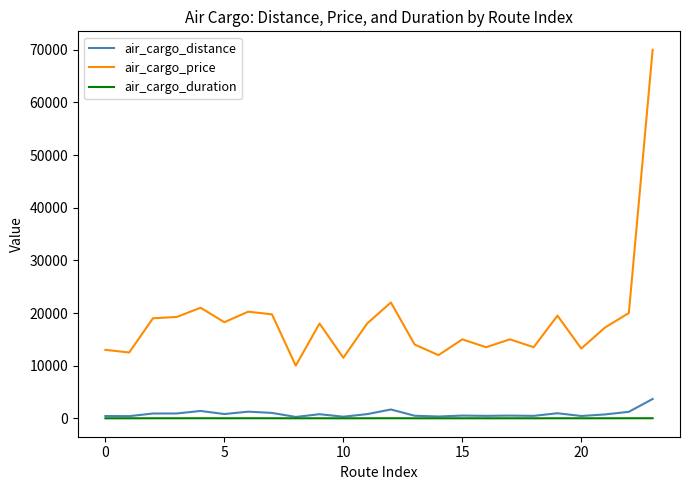

At how many categories does at least one series exceed 9158?

24